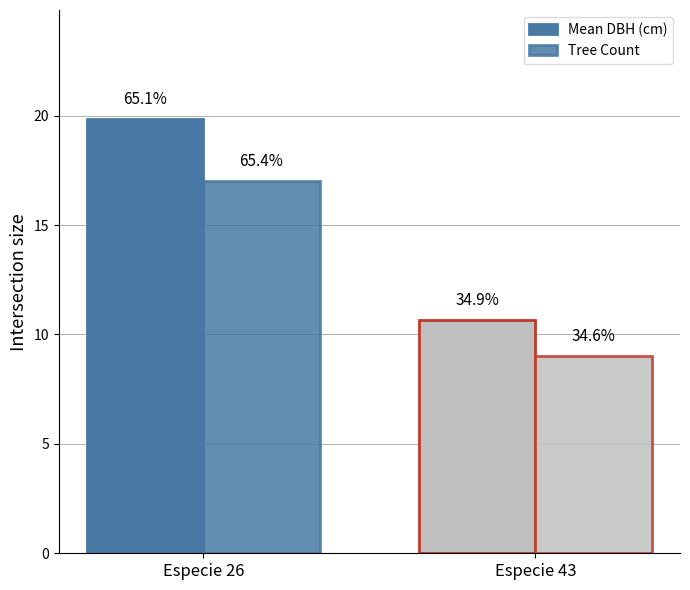

List the series in order of their overall mean, lowest first.

Tree Count, Mean DBH (cm)